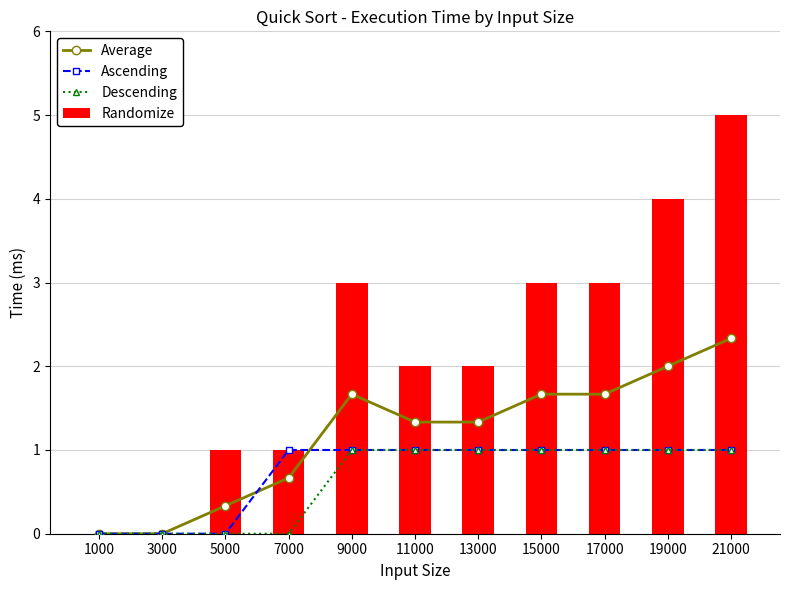

What are all the series names shown in the legend?

Average, Ascending, Descending, Randomize